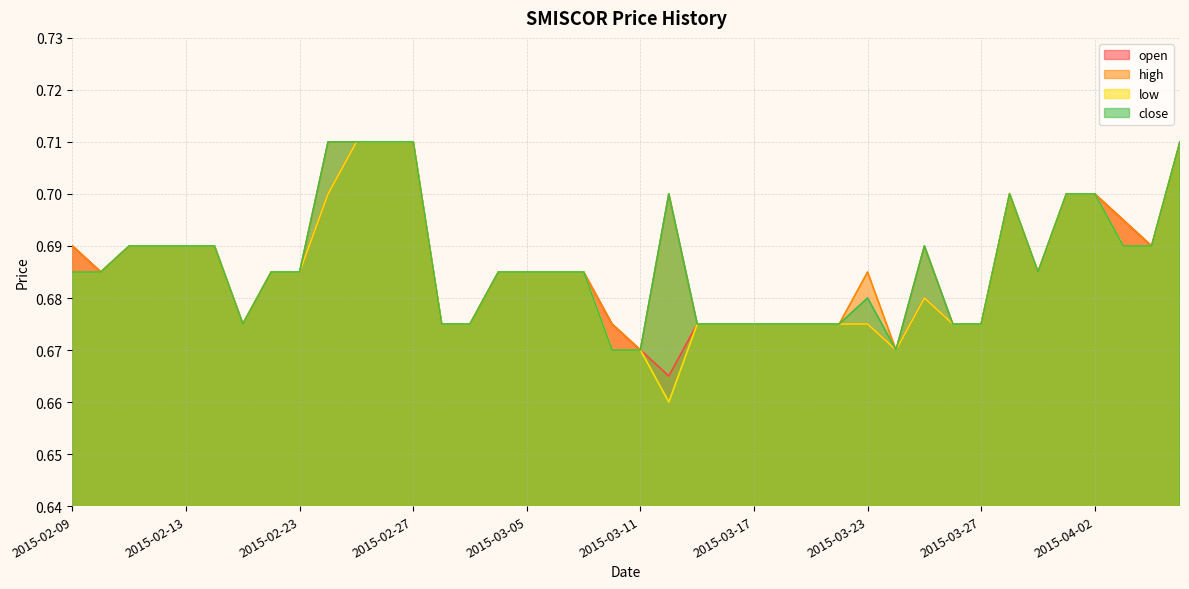

True or false: close has more than 0 points higher than both neighbors.

True